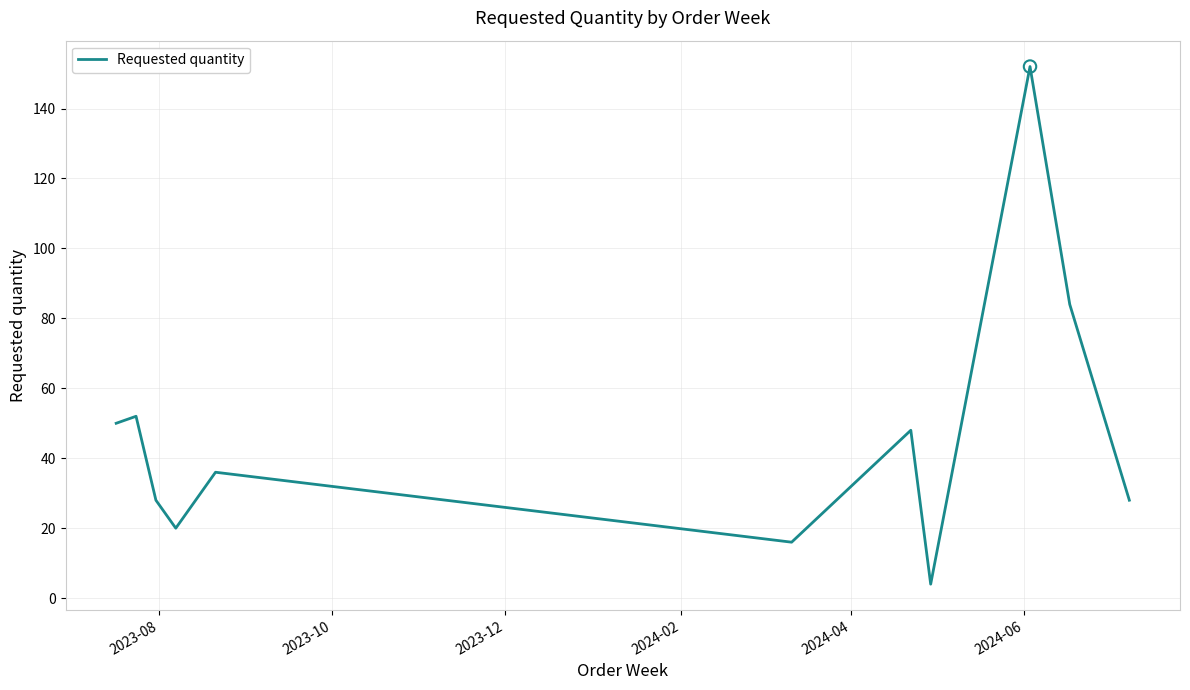

What is the maximum value shown in the chart?

152